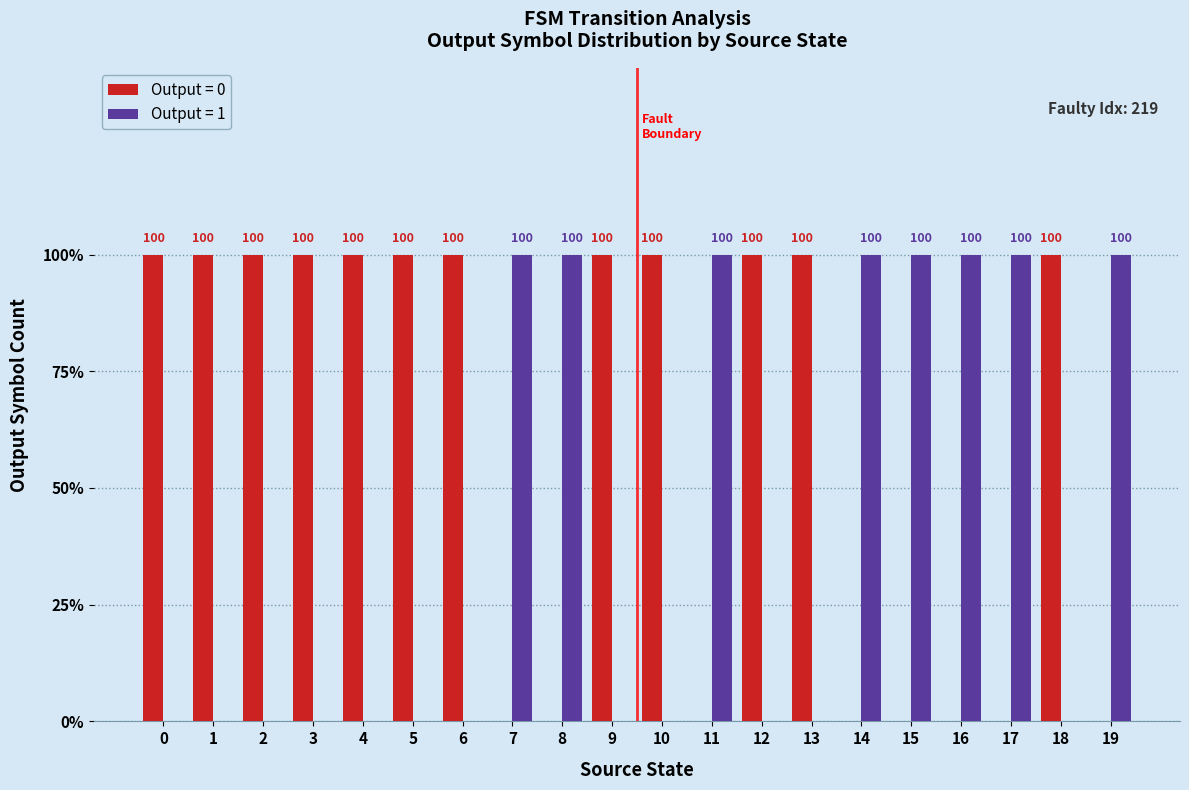

What are all the series names shown in the legend?

Output = 0, Output = 1